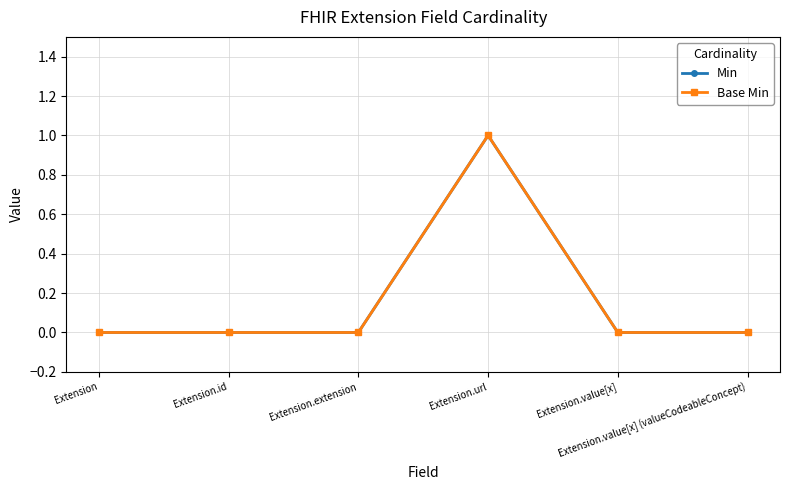

Where is Min nearest to the value 0?

Extension